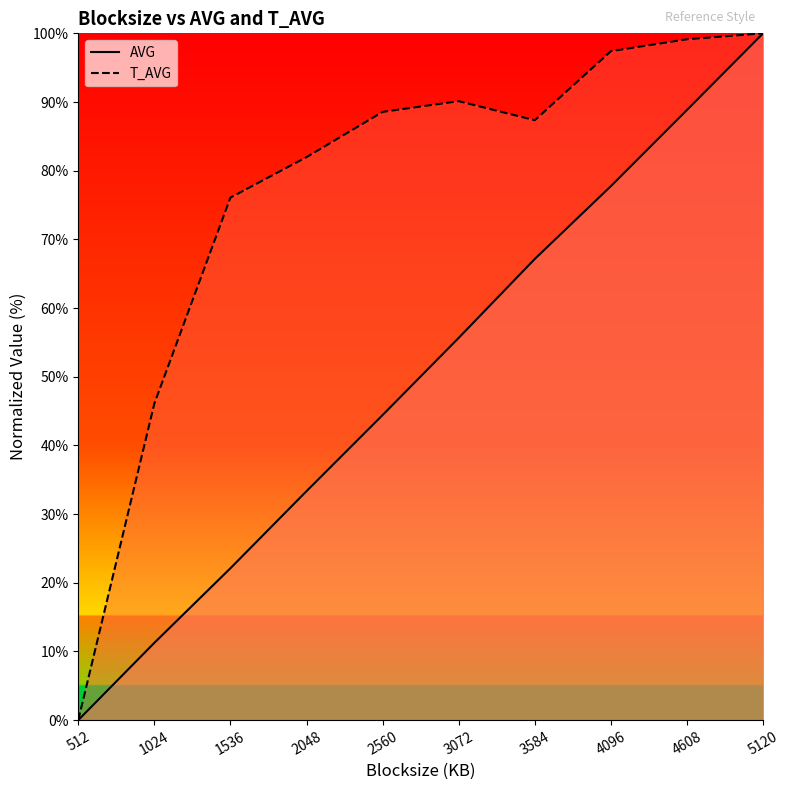

List the series in order of their peak value, lowest first.

AVG, T_AVG